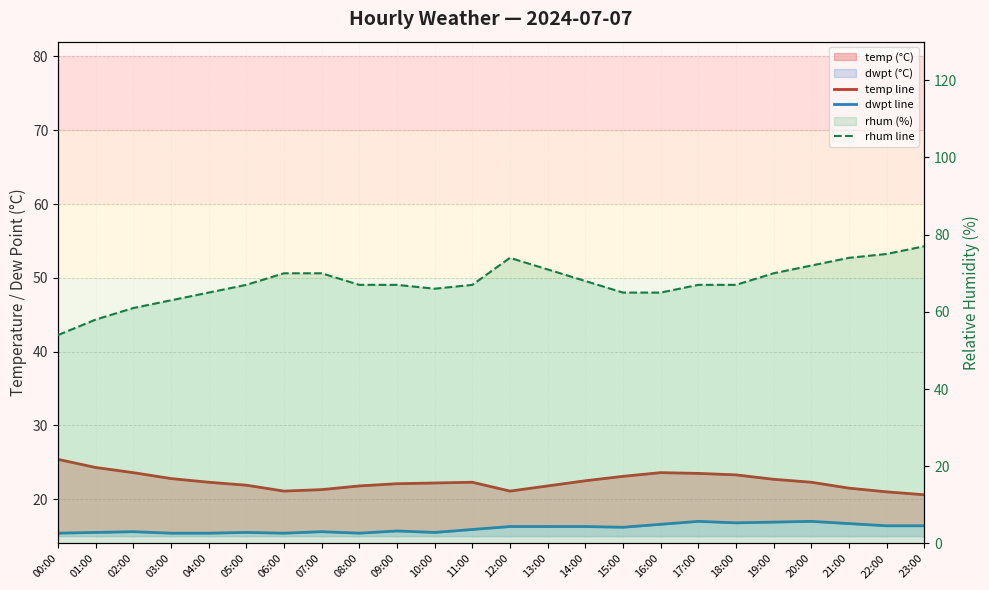

What is the minimum value shown in the chart?

15.4